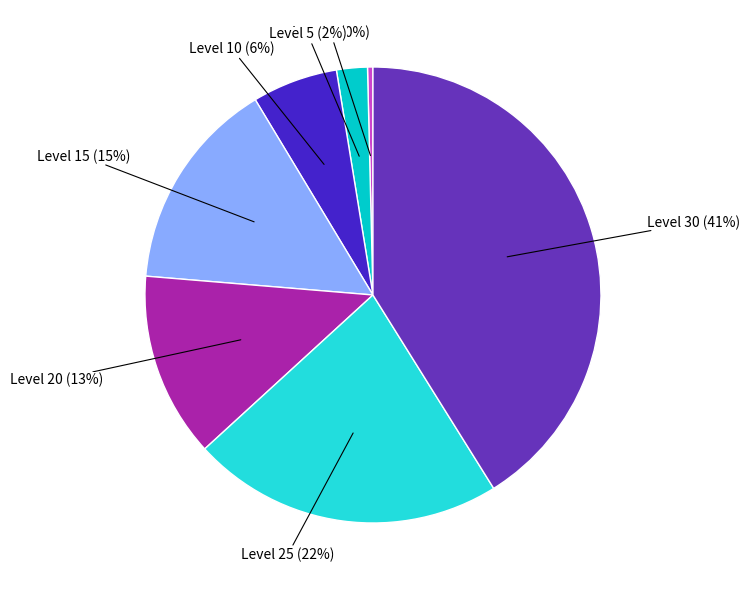

To the nearest percent, what is the average slice percentage?

14%